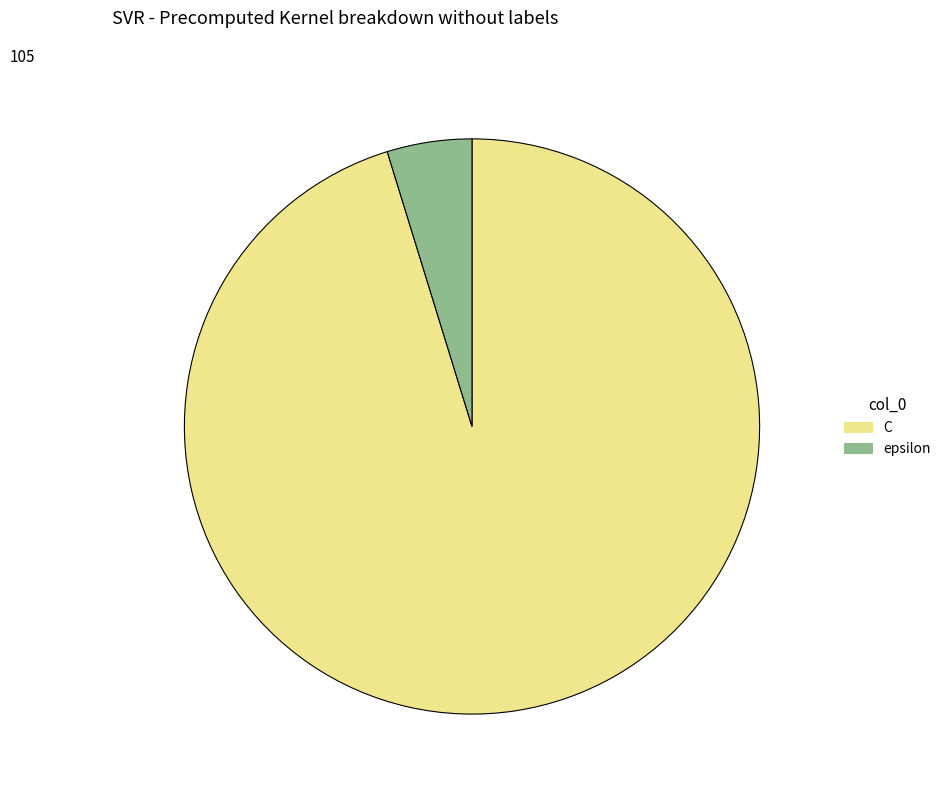

Which category accounts for the majority?

C